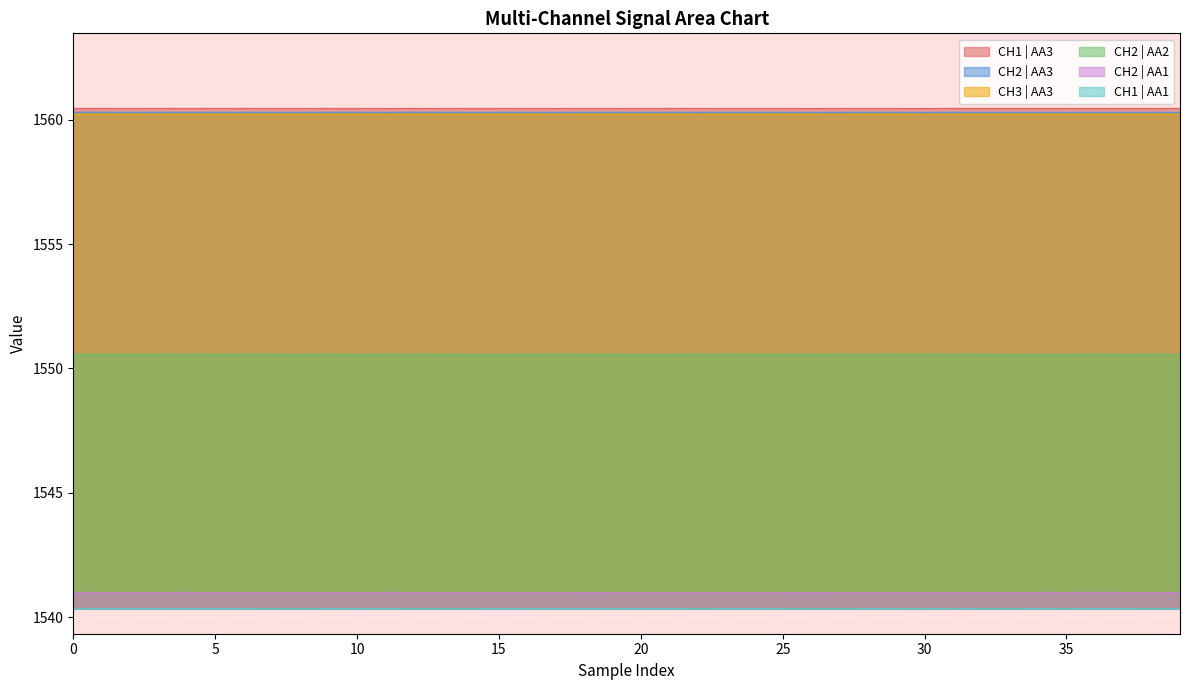

What are all the series names shown in the legend?

CH1 | AA3, CH2 | AA3, CH3 | AA3, CH2 | AA2, CH2 | AA1, CH1 | AA1